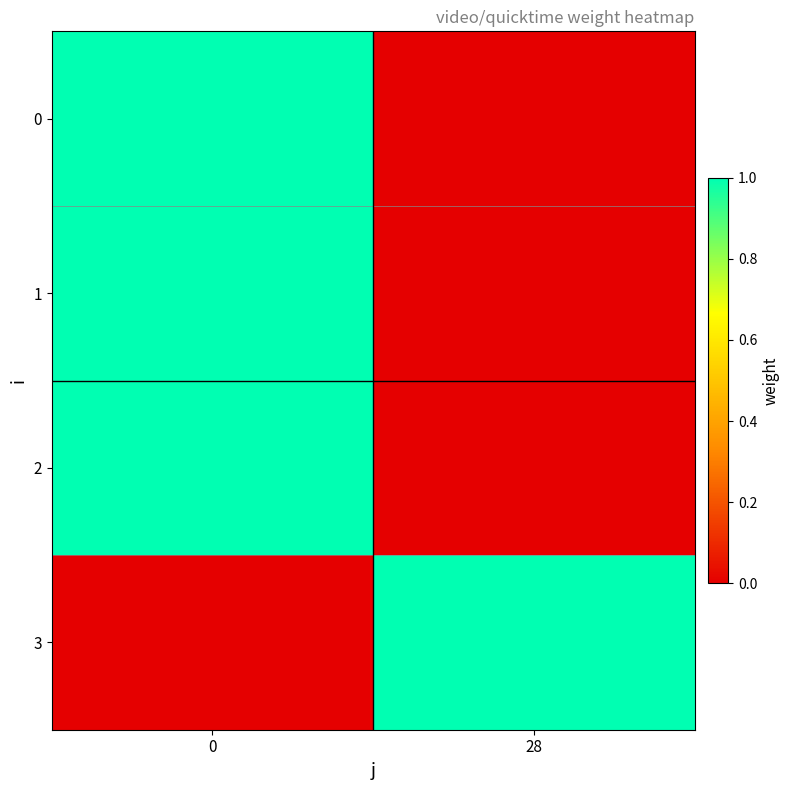

What is the maximum value shown in the chart?

1